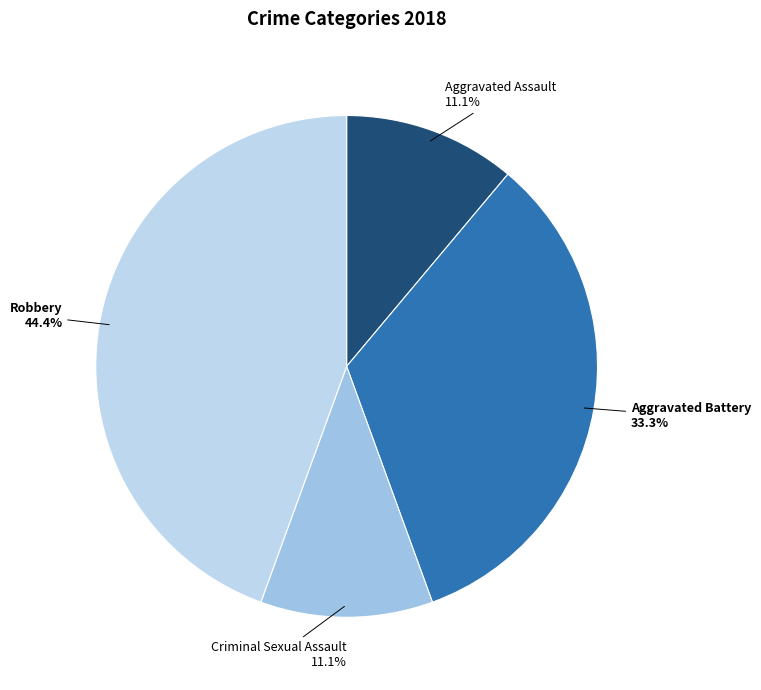

To the nearest percent, what is the average slice percentage?

25%